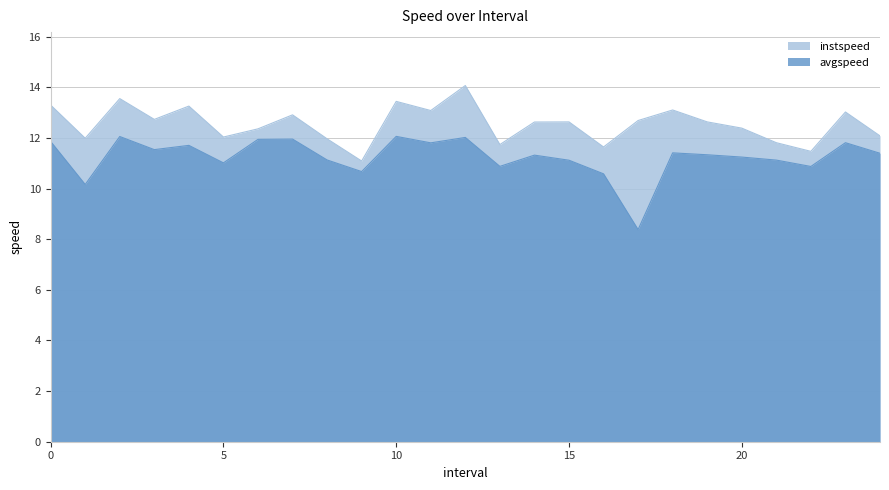

Which series has the largest range (max minus min)?

avgspeed